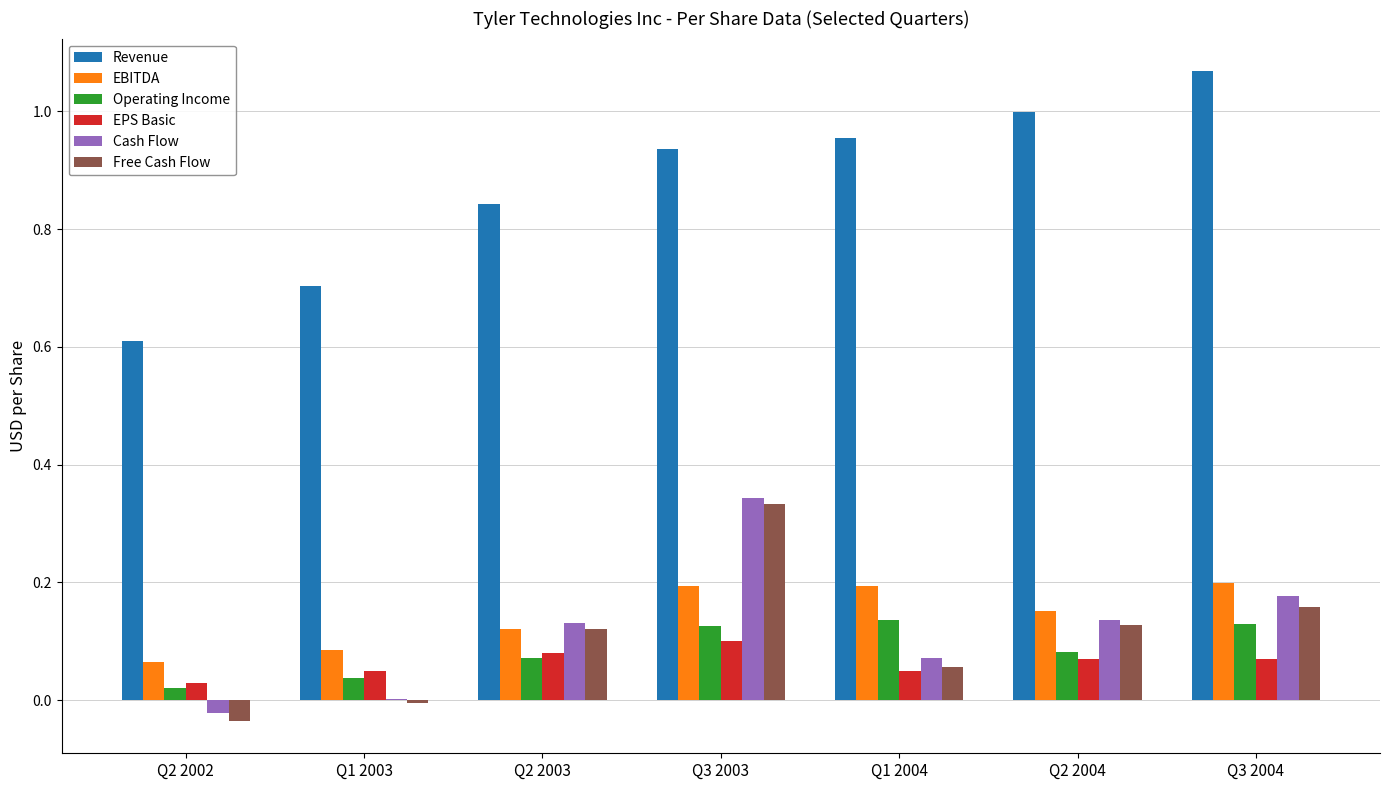

Which series changed the most between Q1 2003 and Q1 2004?

Revenue